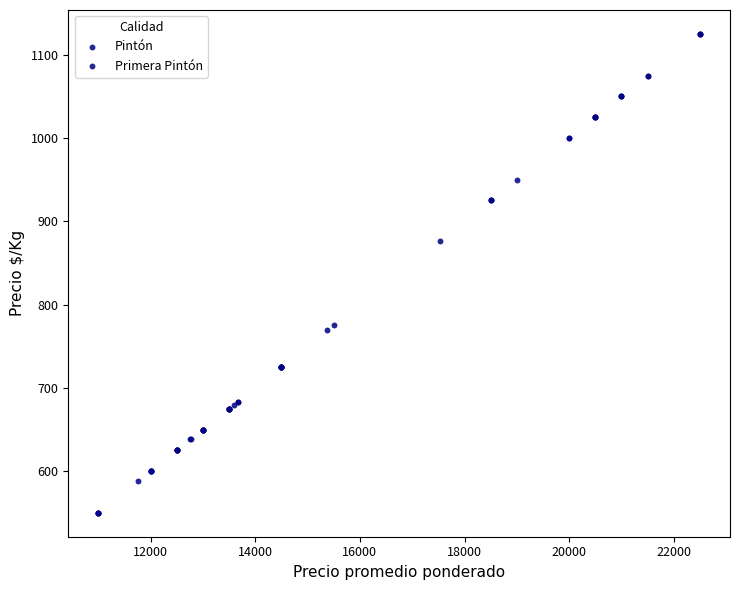

Which series contains the highest Y value?

Primera Pintón